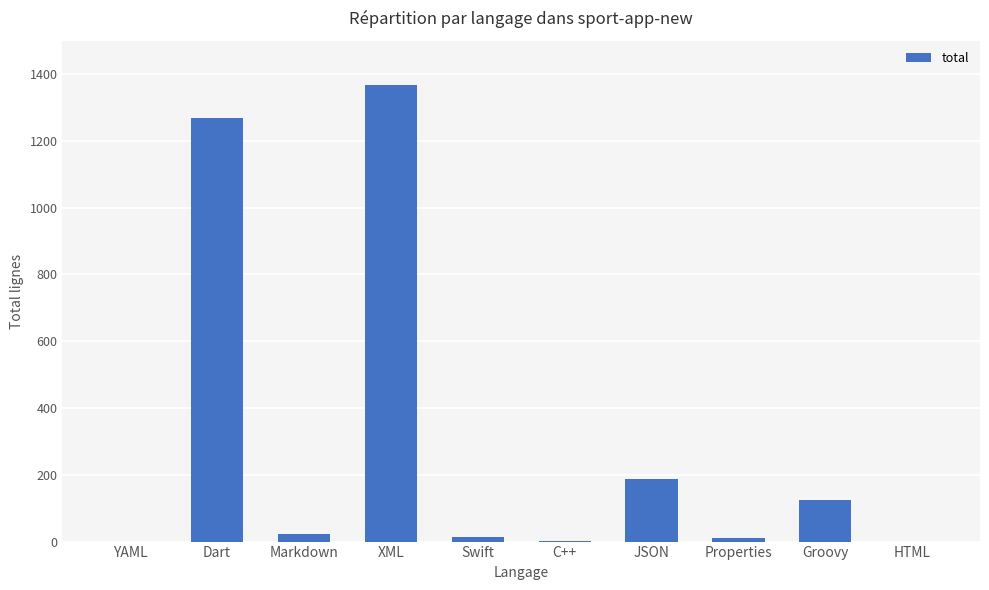

Where is the data nearest to the value 684?

JSON